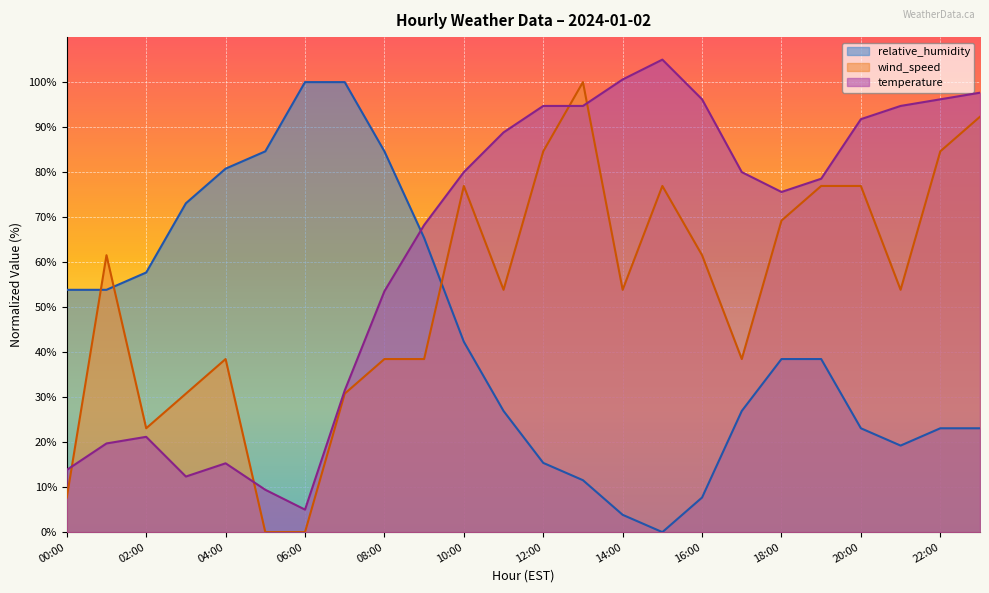

Reading left to right, what are all the values shown in this chart?

temperature: 00:00=13.8	01:00=19.7	02:00=21.2	03:00=12.4	04:00=15.3	05:00=9.4	06:00=5.0	07:00=31.5	08:00=53.5	09:00=68.2	10:00=80.0	11:00=88.8	12:00=94.7	13:00=94.7	14:00=100.6	15:00=105.0	16:00=96.2	17:00=80.0	18:00=75.6	19:00=78.5	20:00=91.8	21:00=94.7	22:00=96.2	23:00=97.6
wind_speed: 00:00=7.7	01:00=61.5	02:00=23.1	03:00=30.8	04:00=38.5	05:00=0.0	06:00=0.0	07:00=30.8	08:00=38.5	09:00=38.5	10:00=76.9	11:00=53.8	12:00=84.6	13:00=100.0	14:00=53.8	15:00=76.9	16:00=61.5	17:00=38.5	18:00=69.2	19:00=76.9	20:00=76.9	21:00=53.8	22:00=84.6	23:00=92.3
relative_humidity: 00:00=53.8	01:00=53.8	02:00=57.7	03:00=73.1	04:00=80.8	05:00=84.6	06:00=100.0	07:00=100.0	08:00=84.6	09:00=65.4	10:00=42.3	11:00=26.9	12:00=15.4	13:00=11.5	14:00=3.8	15:00=0.0	16:00=7.7	17:00=26.9	18:00=38.5	19:00=38.5	20:00=23.1	21:00=19.2	22:00=23.1	23:00=23.1